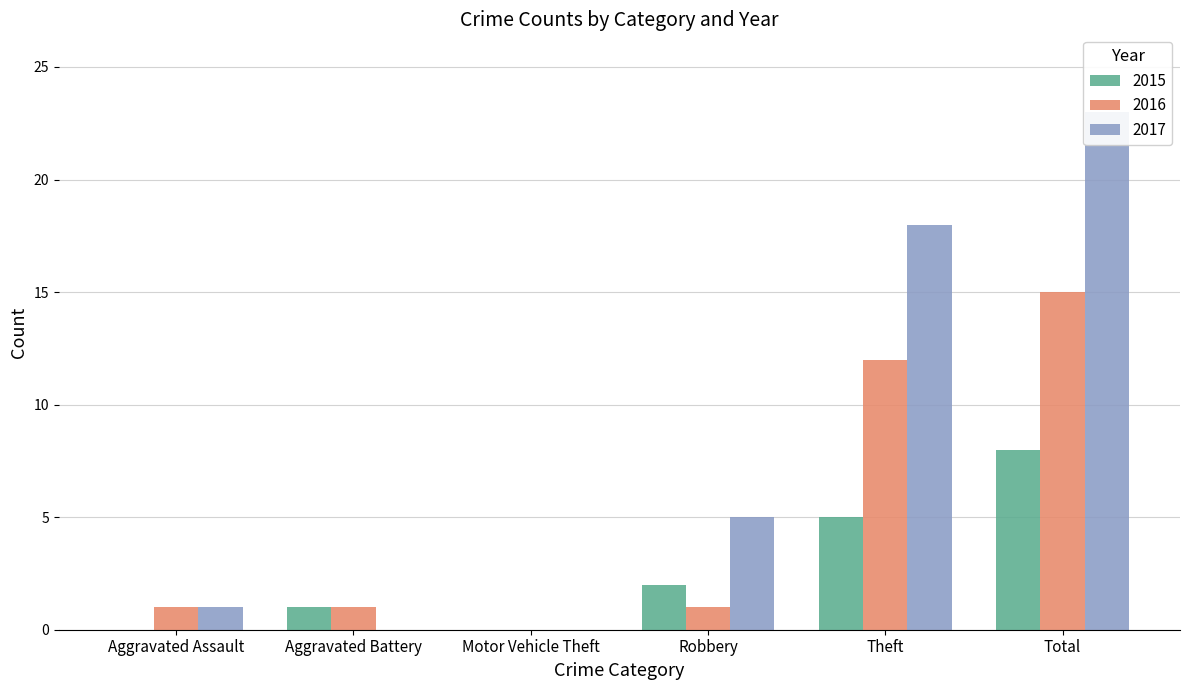

What is the label of the 3rd bar from the left?

Motor Vehicle Theft